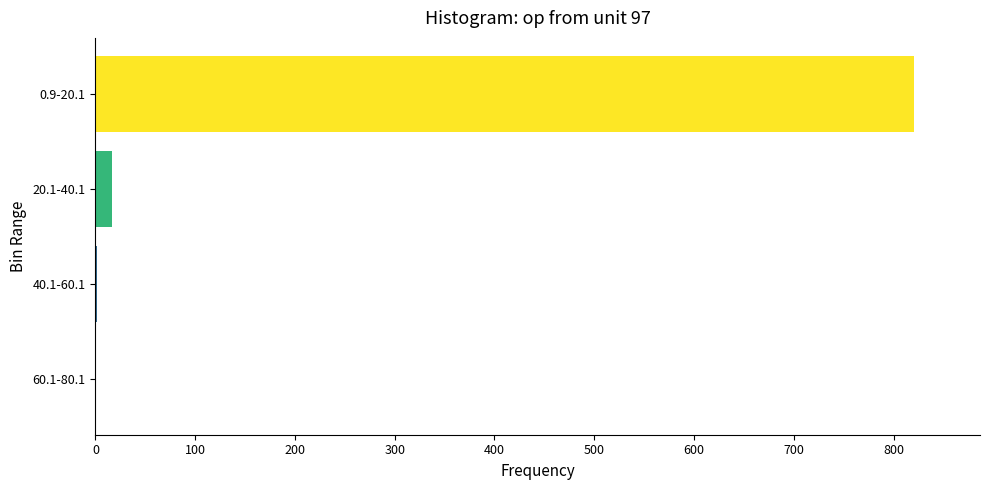

What is the maximum value shown in the chart?

821